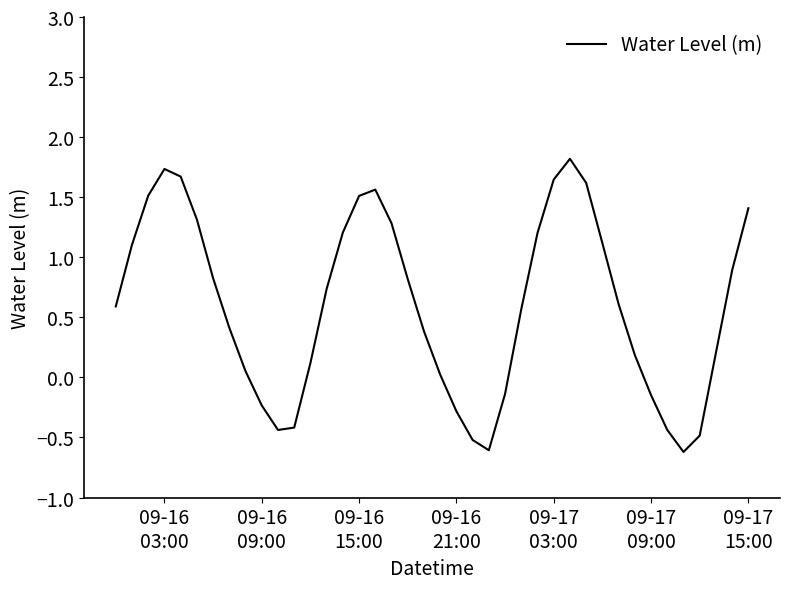

Does the chart have visible grid lines?

No